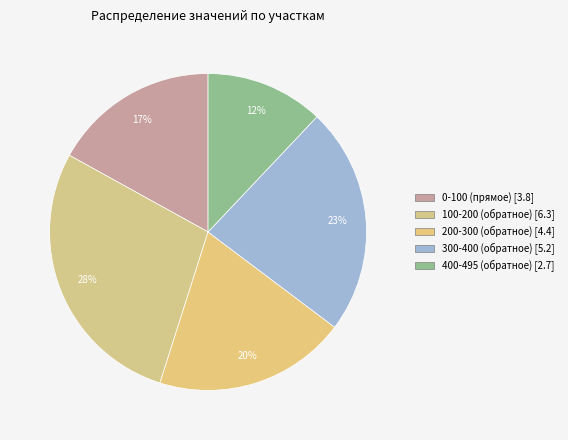

To the nearest percent, what portion does 0-100 (прямое) represent?

17%